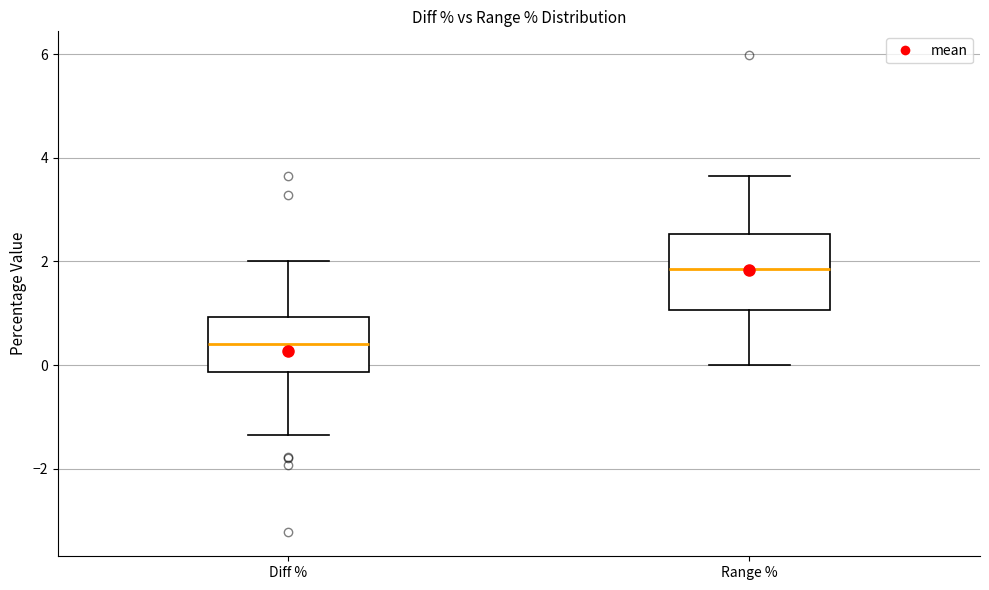

Reading left to right, read every box against the y-axis: the position of its median line, the range the box covers, and the ends of its whiskers. The values are not printed on the chart, so give them approximately, as read against the axis.

Diff %: median 0.4, box -0.2 to 1.0, whiskers -1.4 to 2.0
Range %: median 1.8, box 1.0 to 2.6, whiskers 0.0 to 3.6